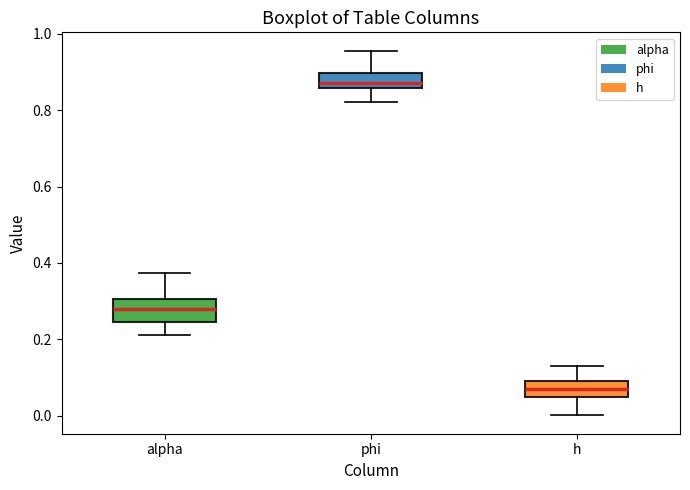

Which box has the lowest median line?

h